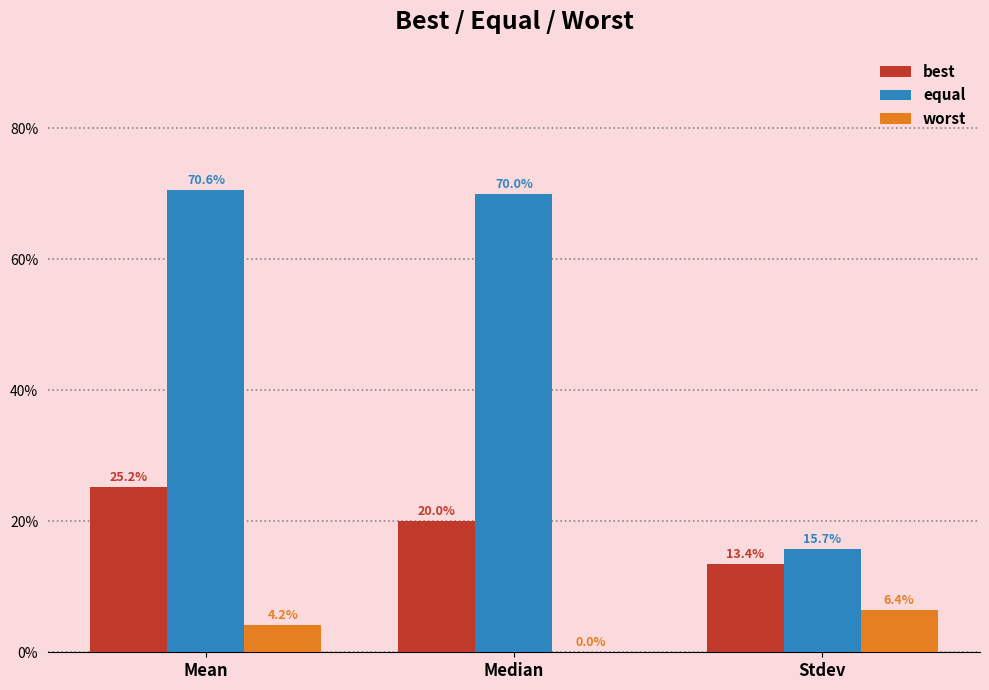

Reading left to right, what are all the values shown in this chart?

best: Mean=0.3	Median=0.2	Stdev=0.1
equal: Mean=0.7	Median=0.7	Stdev=0.2
worst: Mean=0.0	Median=0.0	Stdev=0.1